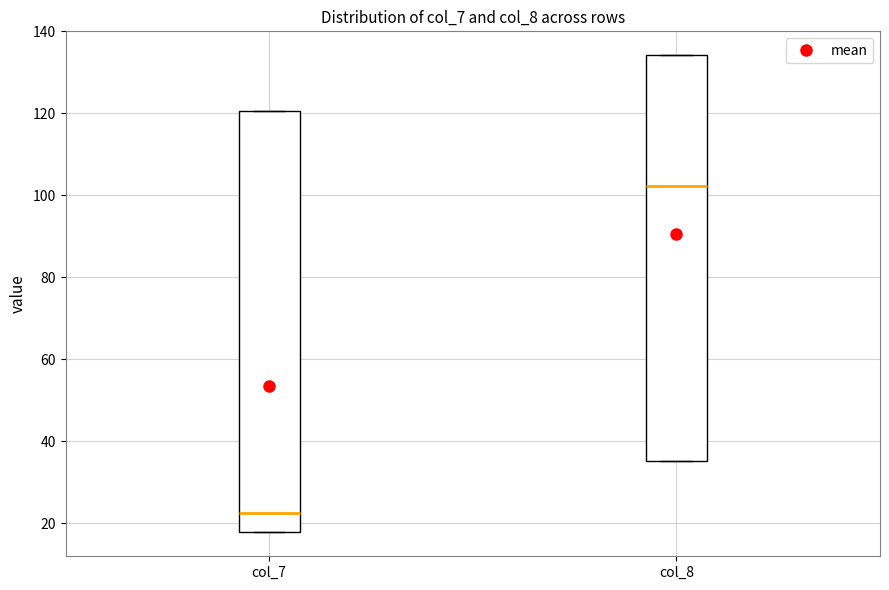

Reading left to right, read every box against the y-axis: the position of its median line, the range the box covers, and the ends of its whiskers. The values are not printed on the chart, so give them approximately, as read against the axis.

col_7: median 22, box 18 to 120, whiskers 18 to 120
col_8: median 102, box 36 to 134, whiskers 36 to 134